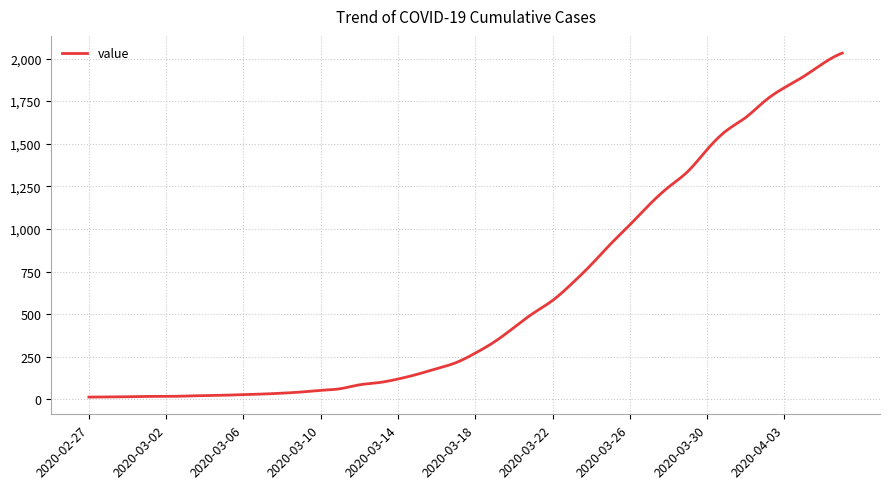

What is the difference between the maximum and minimum values?

2019.0